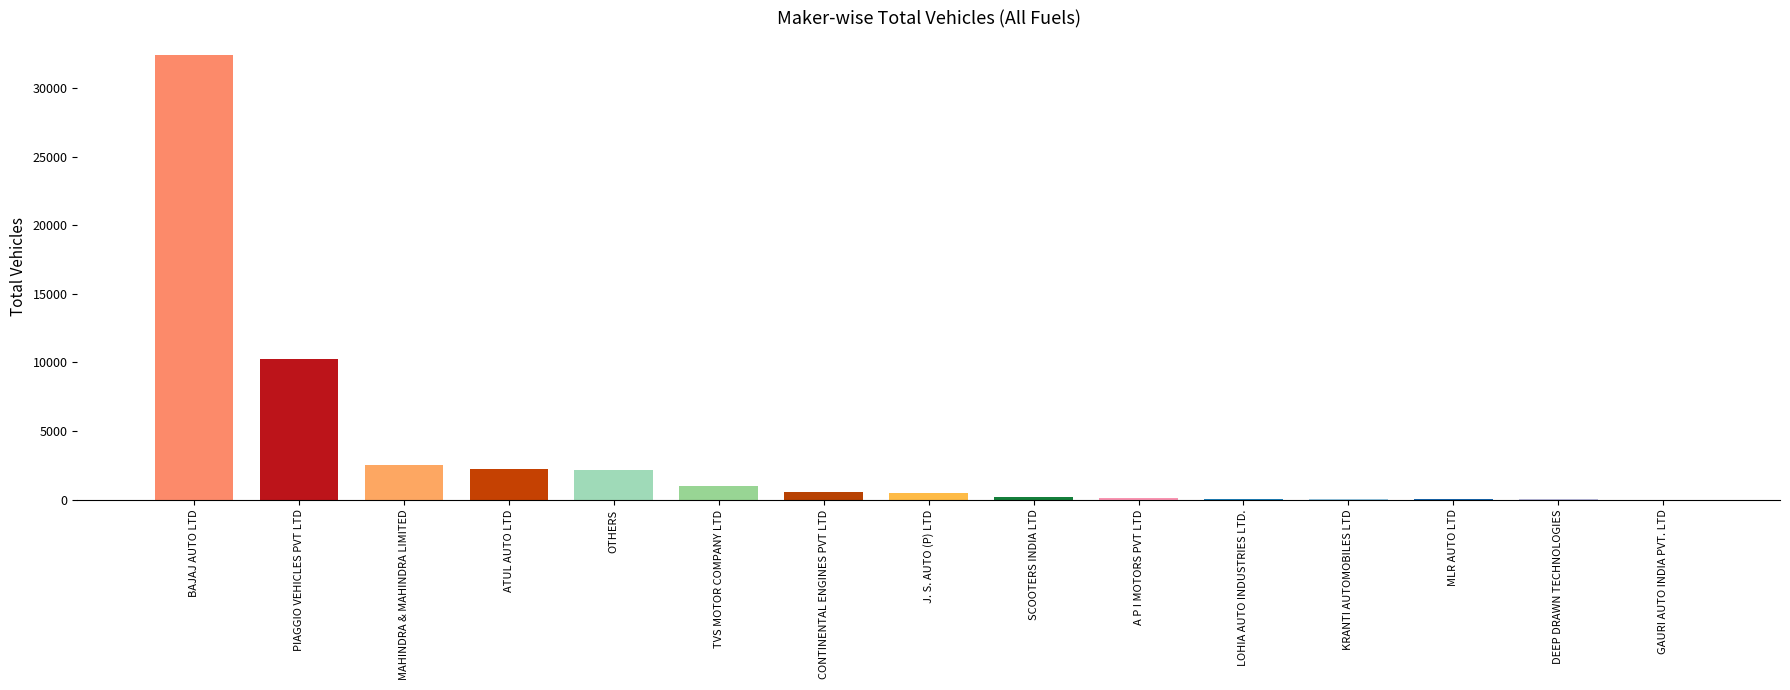

What is the approximate value at ATUL AUTO LTD, to the nearest 10?

2200